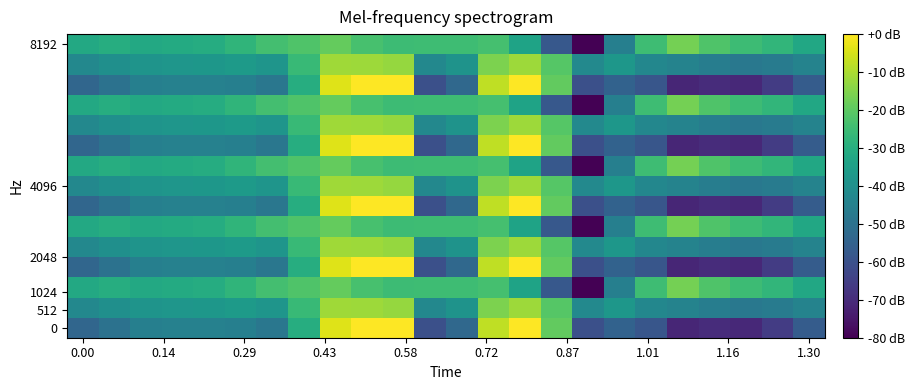

Count the number of categories in the chart.

24